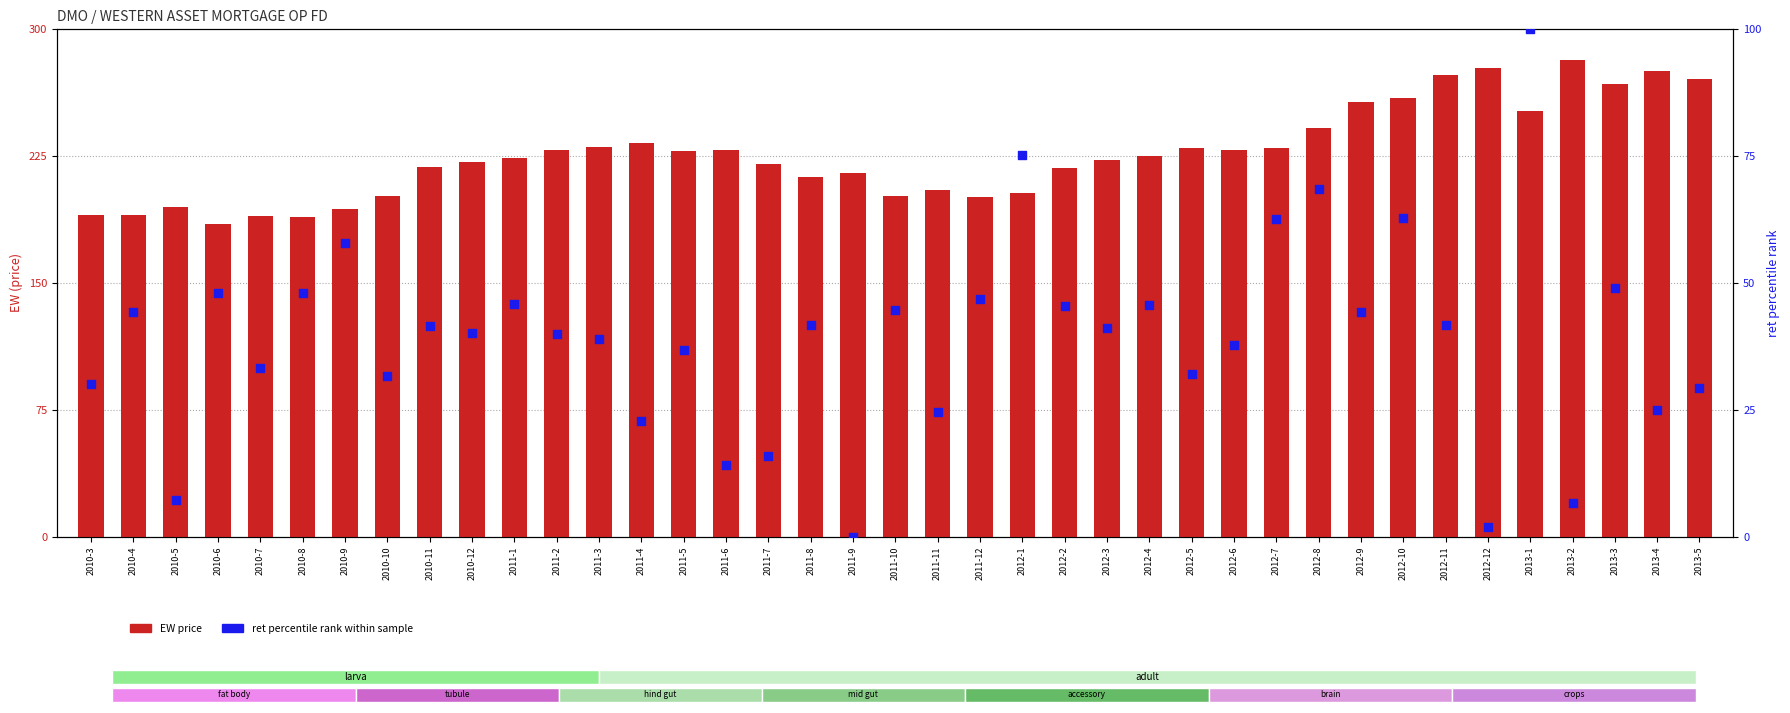

Which series contains the highest Y value?

EW (price)